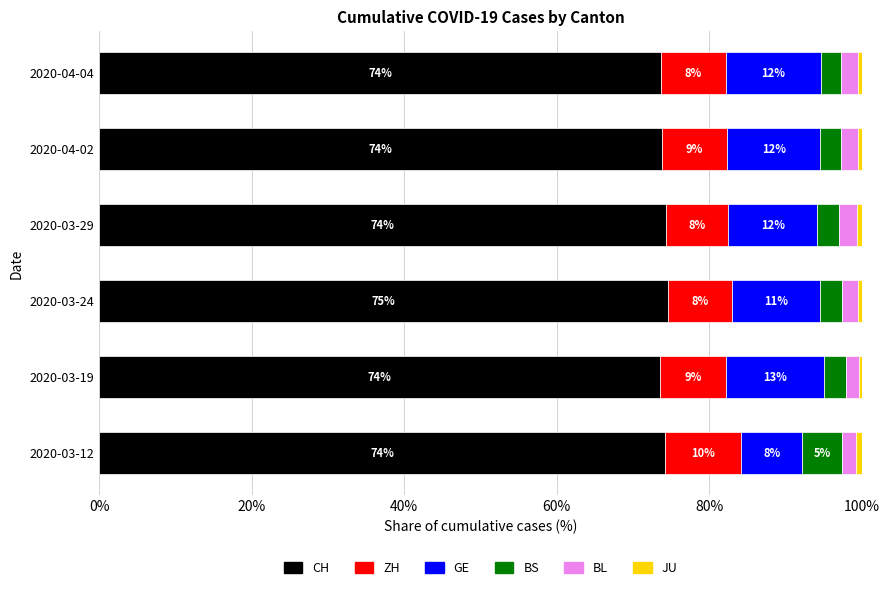

What is the minimum value for CH?

73.5